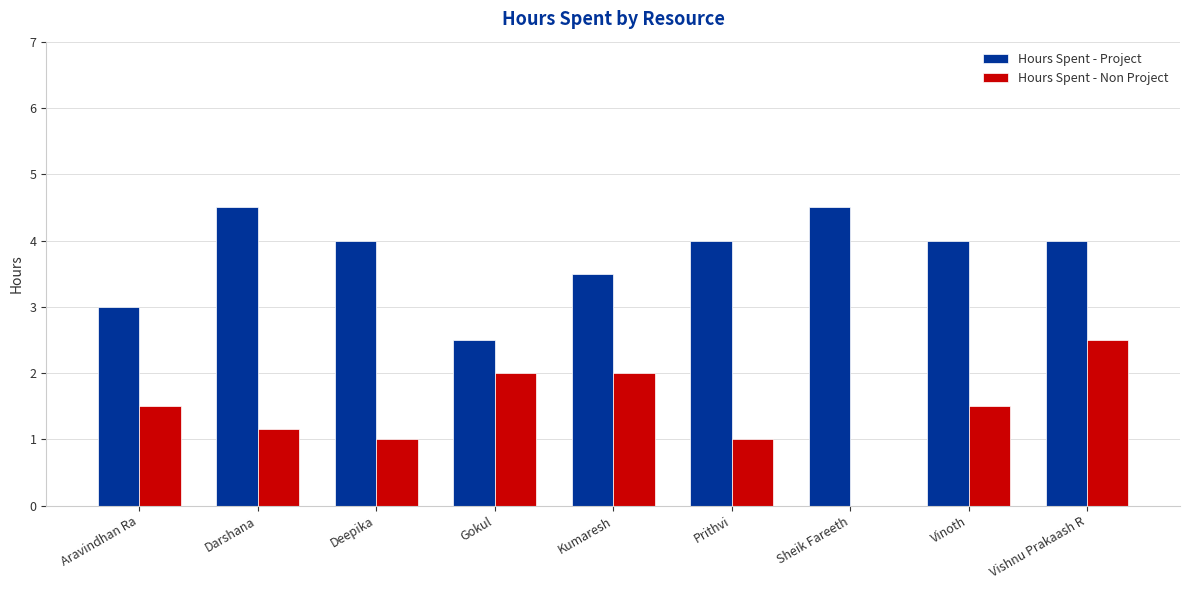

What is the difference between the Hours Spent - Project values at Darshana and Deepika?

0.5